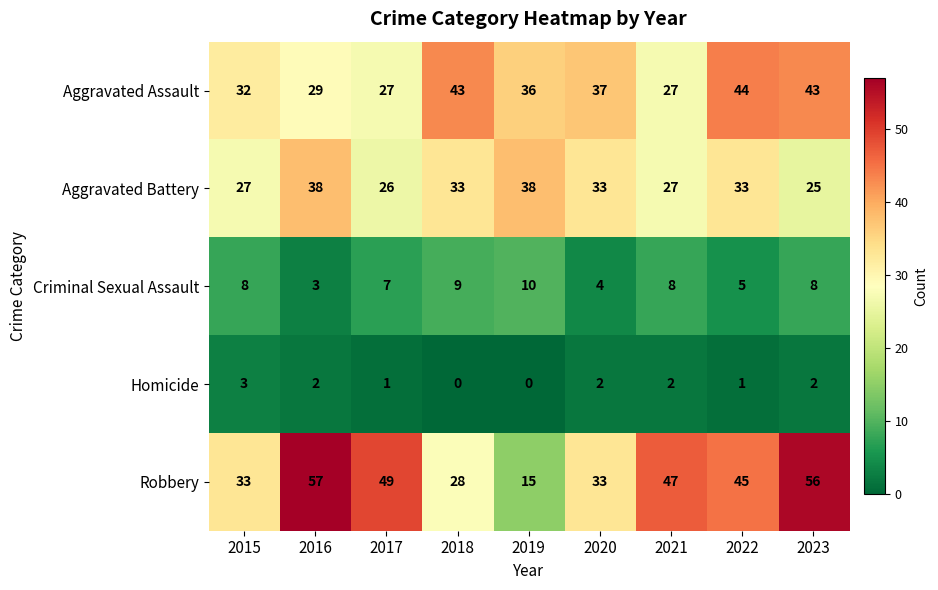

The Homicide series shows 4 at 2023. True or false?

False